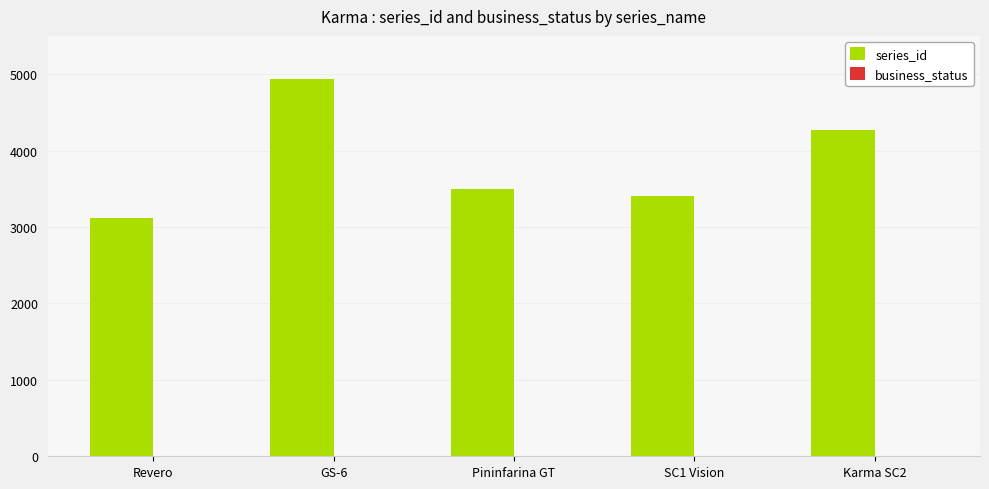

The series_id series shows 3500 at Pininfarina GT. True or false?

True